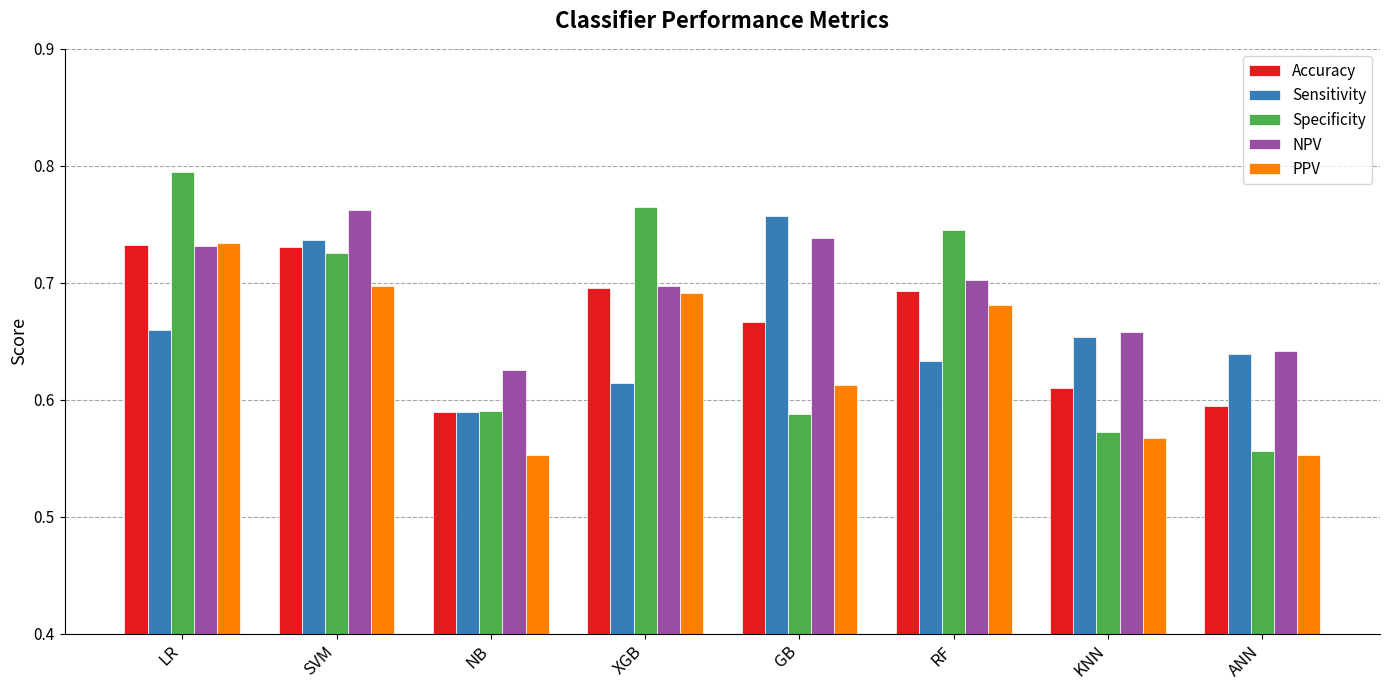

Is the value of Sensitivity at XGB greater than the value of Specificity at ANN?

Yes